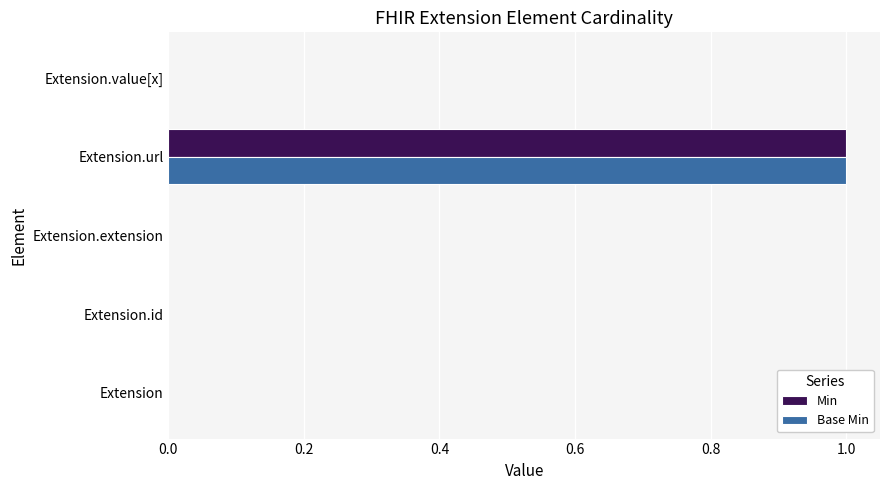

True or false: Min has a value of 0 at Extension.

True